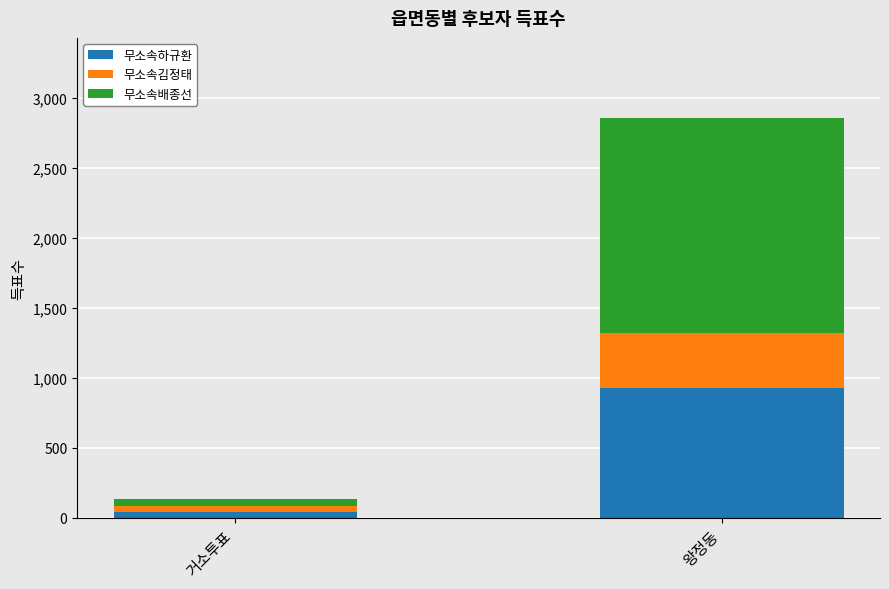

True or false: 무소속하규환 has a value of 259 at 왕정동.

False